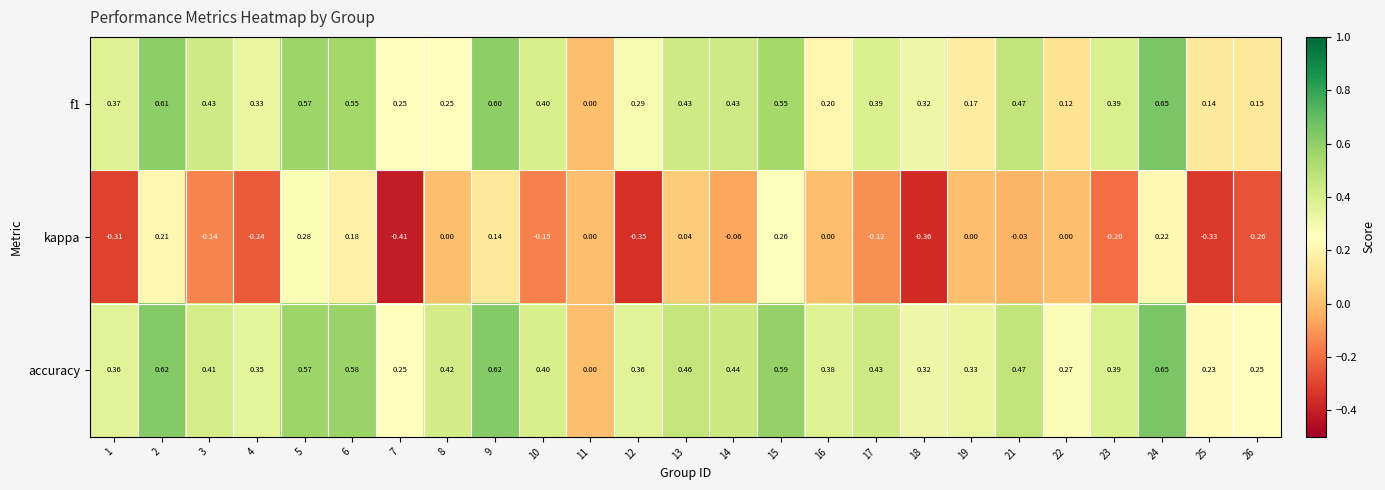

Count the number of categories in the chart.

25